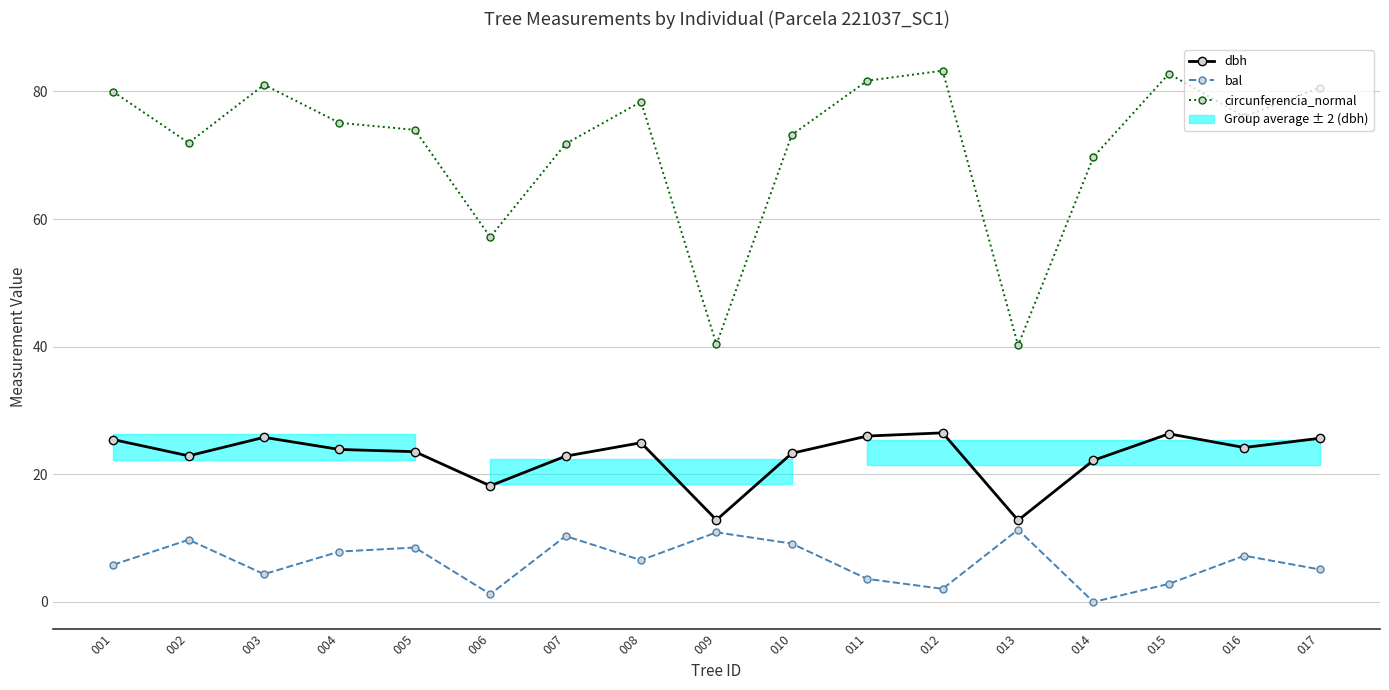

Does the chart display data point markers on the line(s)?

Yes